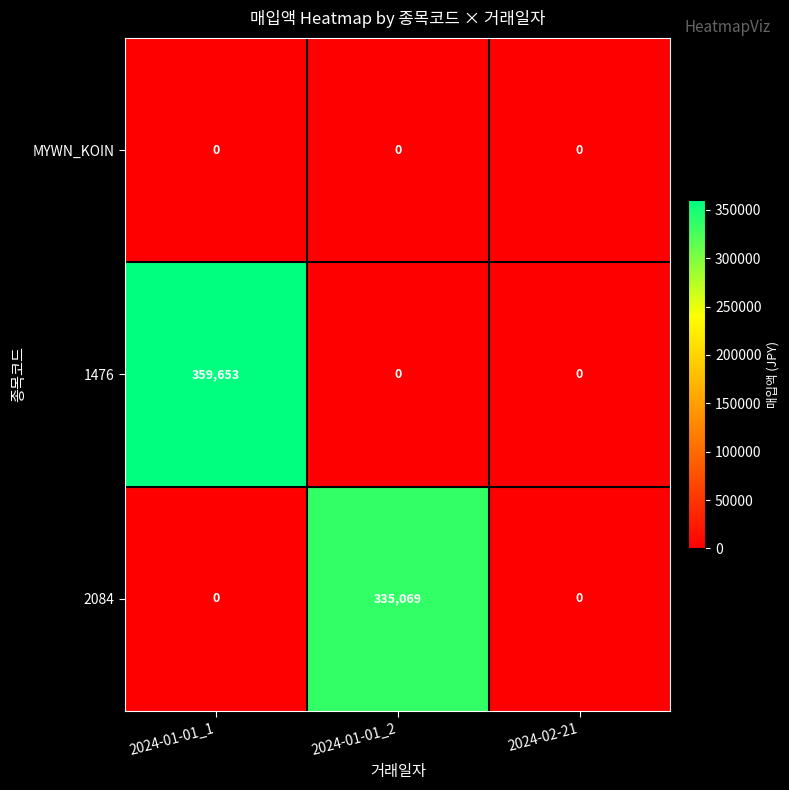

Count the number of categories in the chart.

3